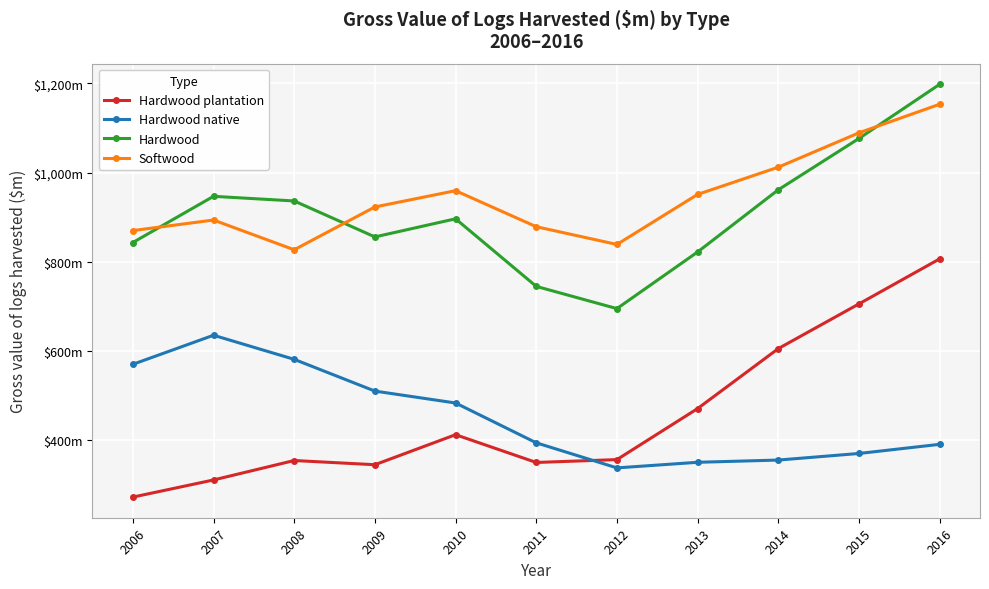

True or false: Hardwood native has more than 1 points higher than both neighbors.

False